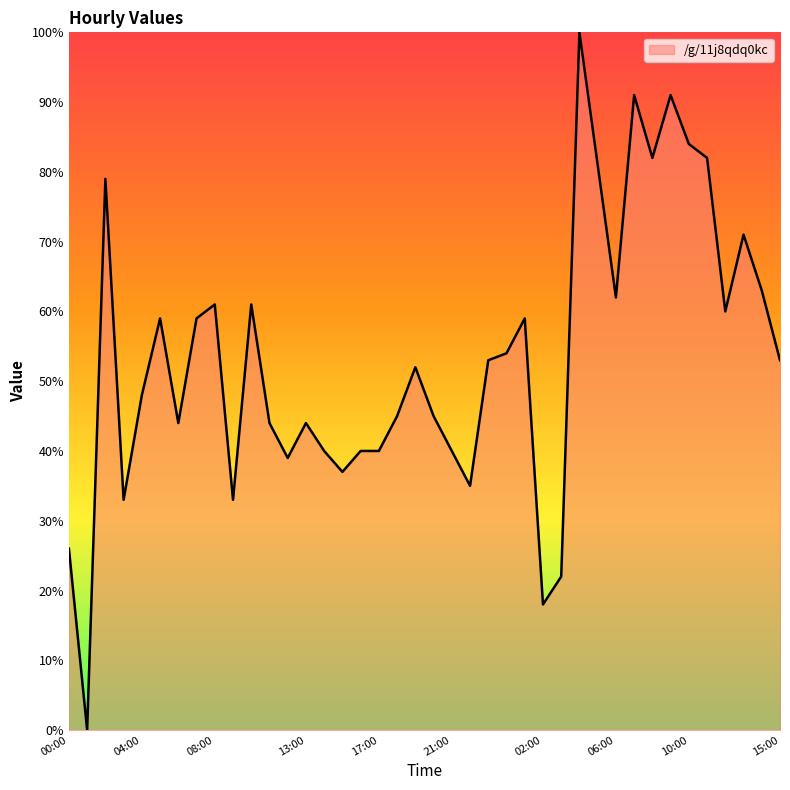

What is the greatest value displayed?

100